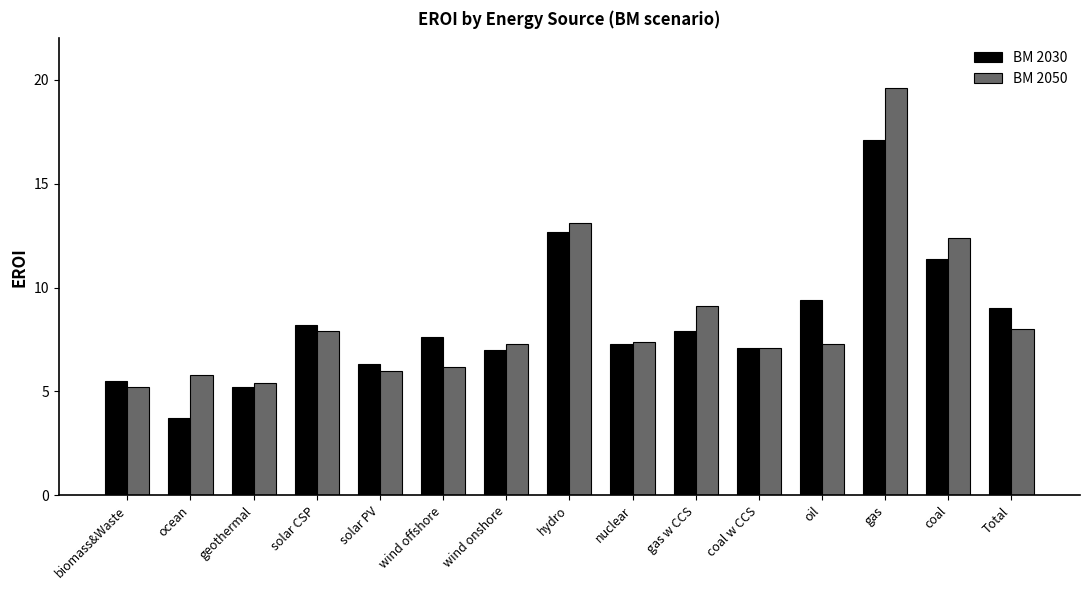

Rank the series at wind offshore from lowest to highest value.

BM 2050, BM 2030